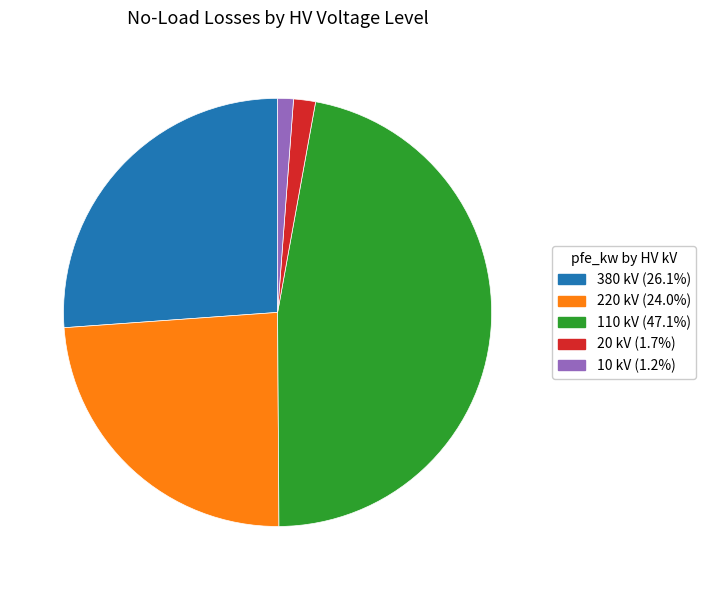

Does any single category account for the majority?

No